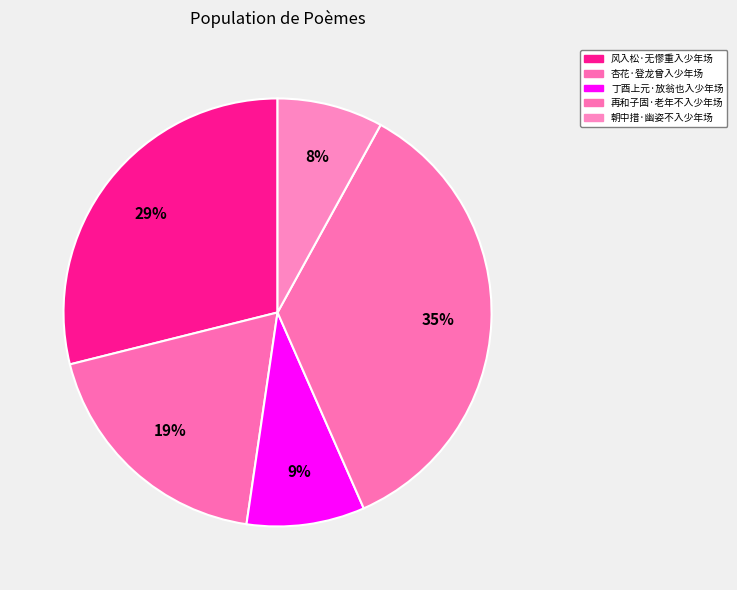

Is there a majority slice in this chart?

No